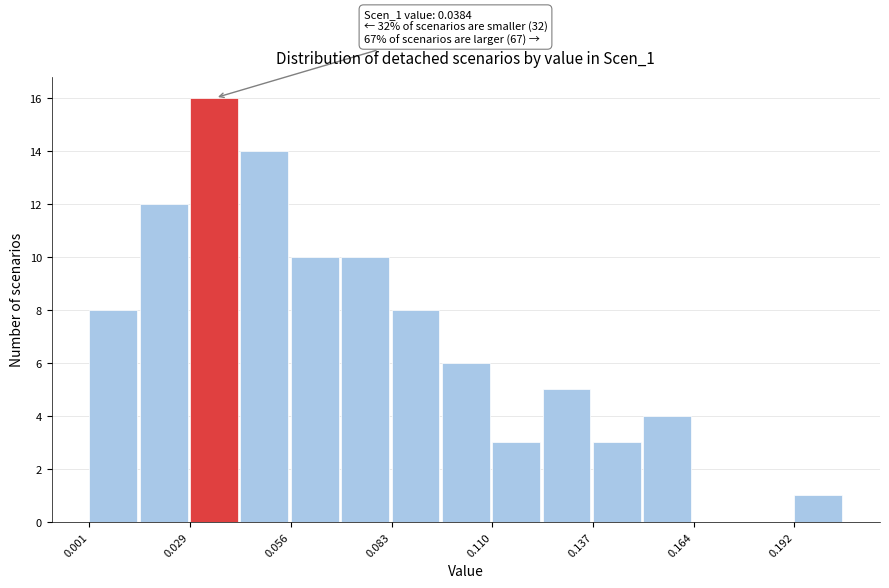

Read against the x-axis, roughly where is the centre of the tallest bar?

0.035